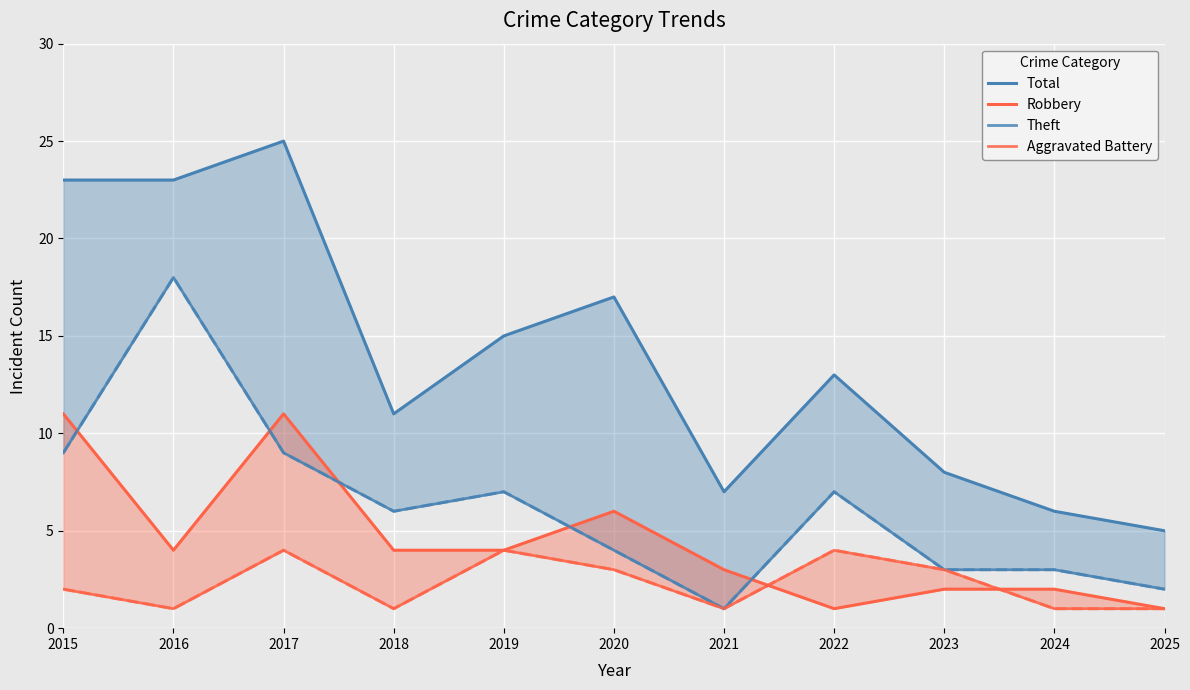

What is the sum of the Robbery values at 2024 and 2020?

8